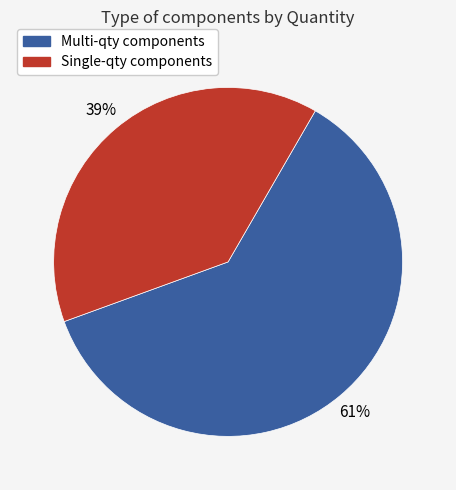

Count the number of slices in the pie.

2